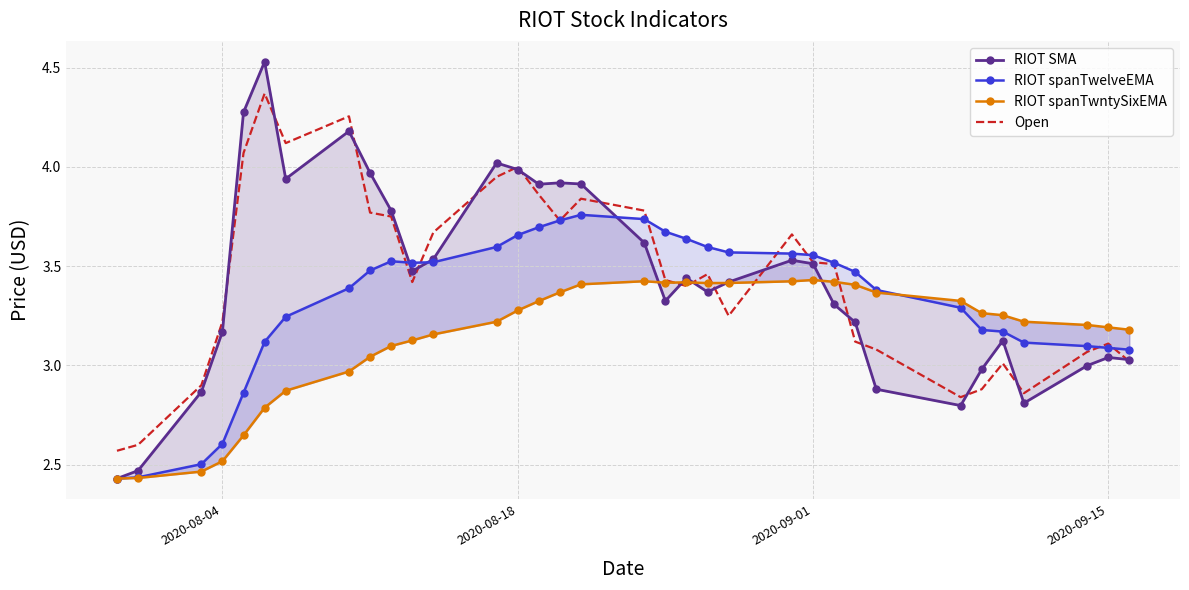

What is the average value of the Open series?

3.4